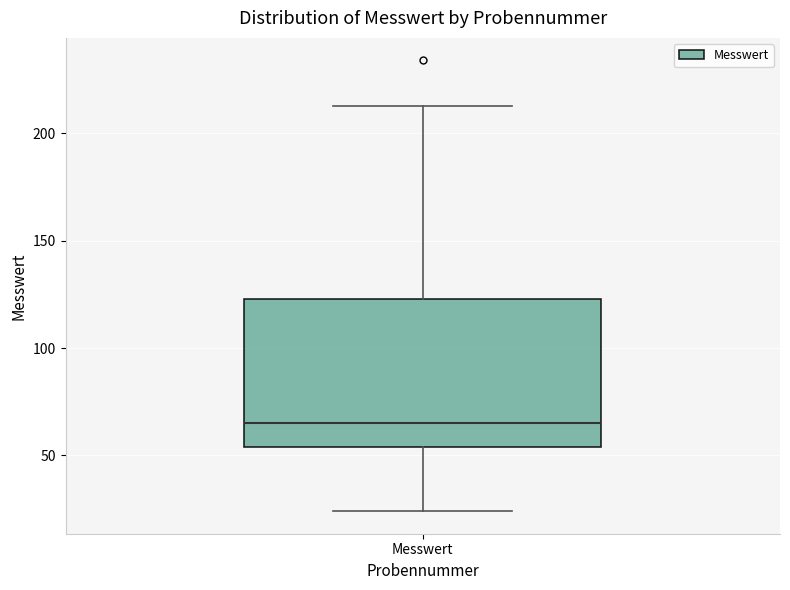

Transcribe this box plot: give where the median line is, the range the box spans, and where the two whiskers end, as read against the y-axis. The values are not printed on the chart, so give them approximately, as read against the axis.

median 65, box 55 to 125, whiskers 25 to 215